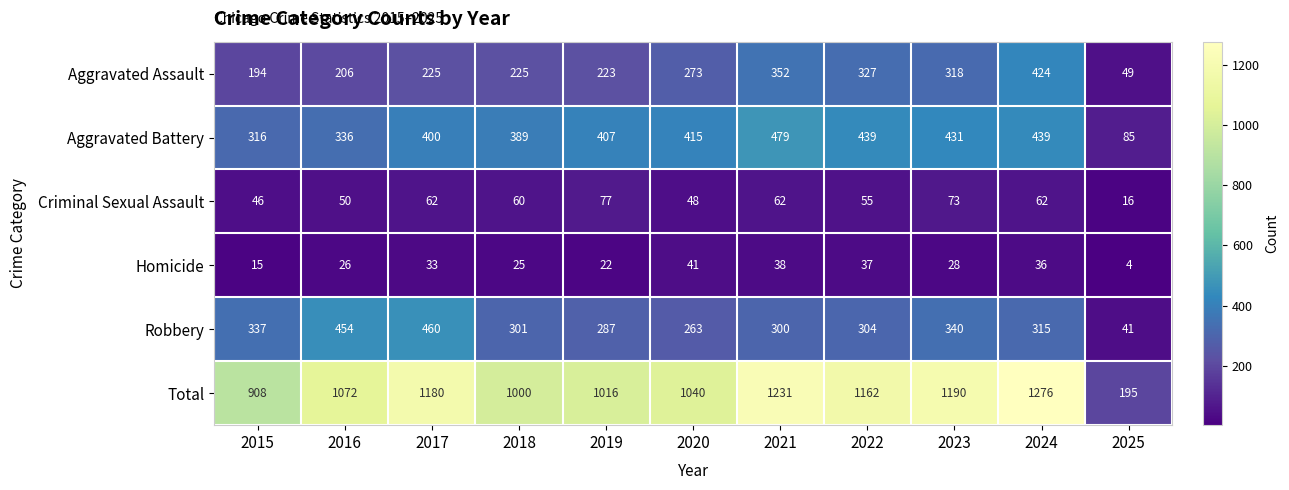

Which series has the largest total across all categories?

Total